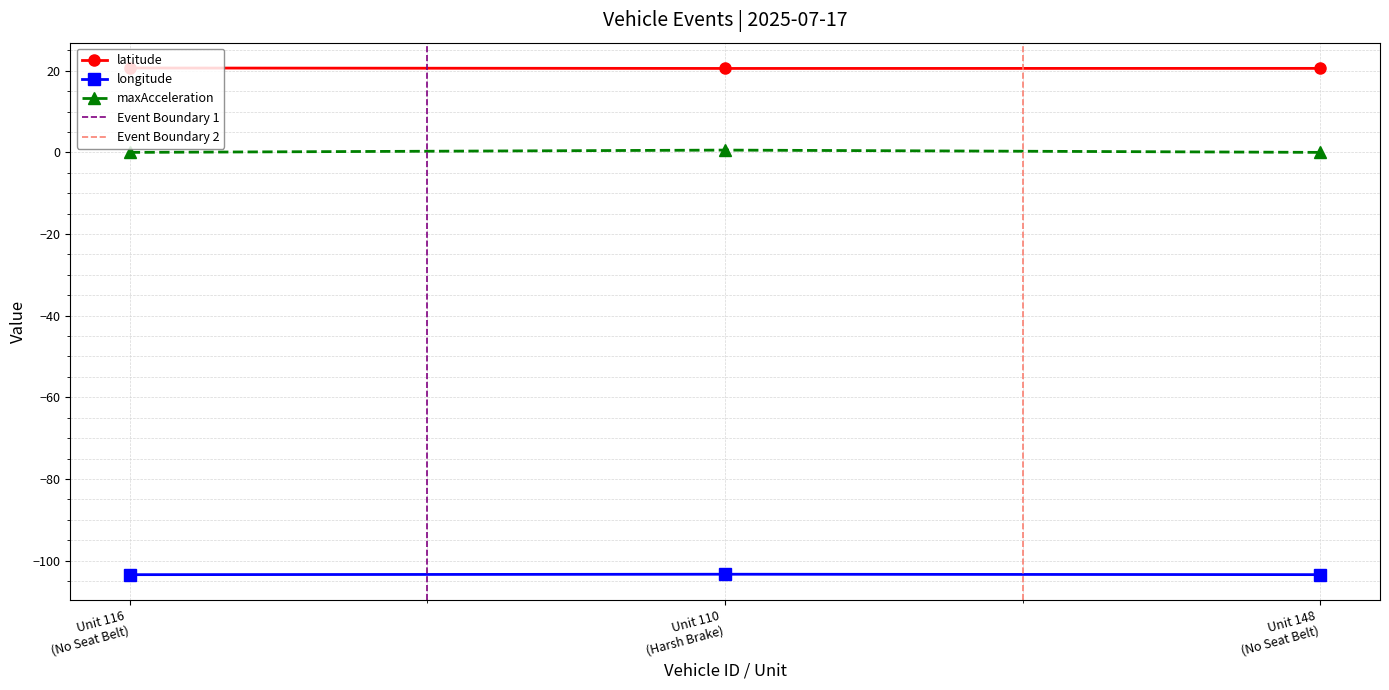

What is the minimum value for longitude?

-103.5